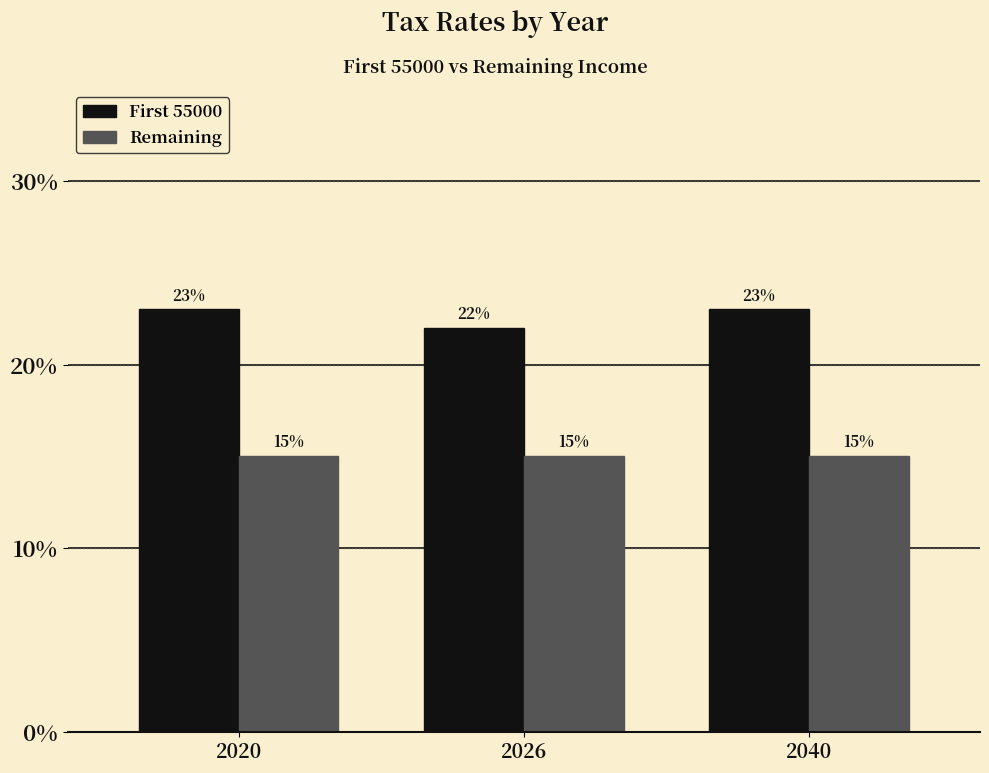

Is it true that Remaining equals 0.1 at 2026?

False